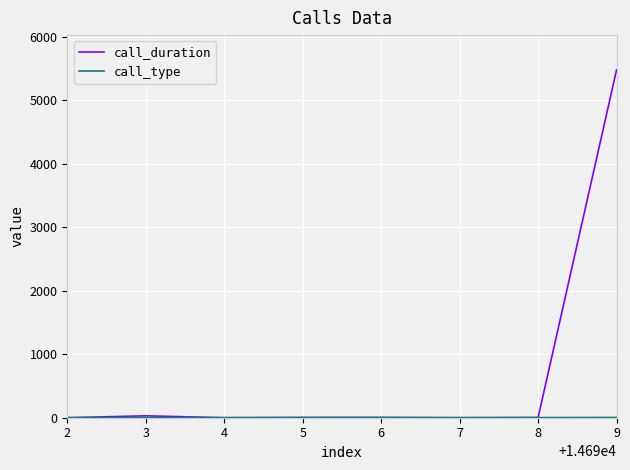

The value of call_duration at 4 is -2411. True or false?

False